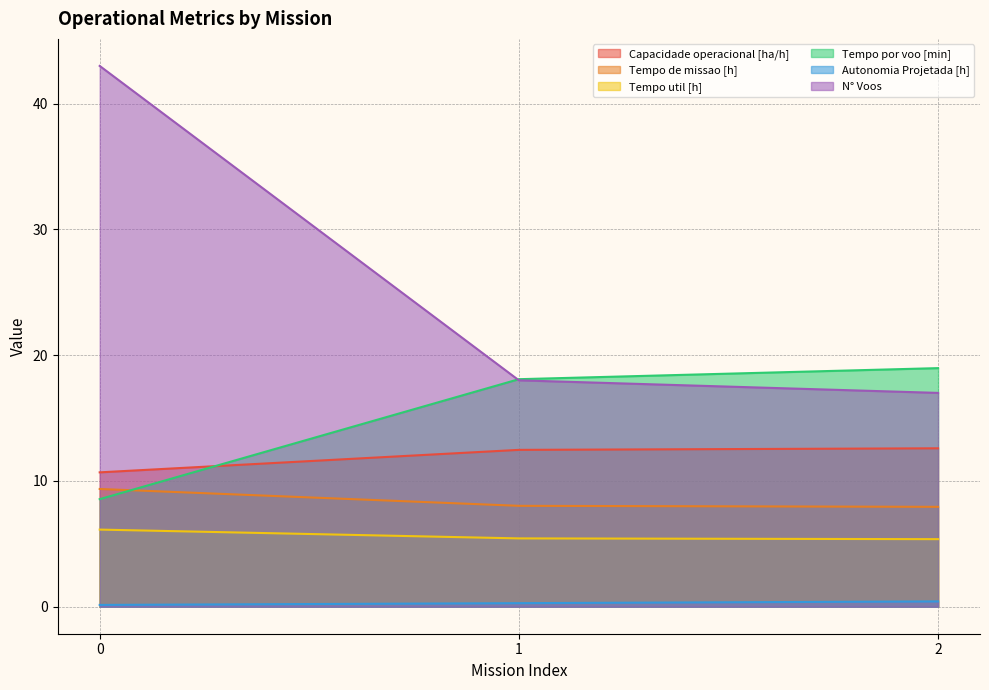

At 2, list the series in order from smallest to largest.

Autonomia Projetada [h], Tempo util [h], Tempo de missao [h], Capacidade operacional [ha/h], N° Voos, Tempo por voo [min]